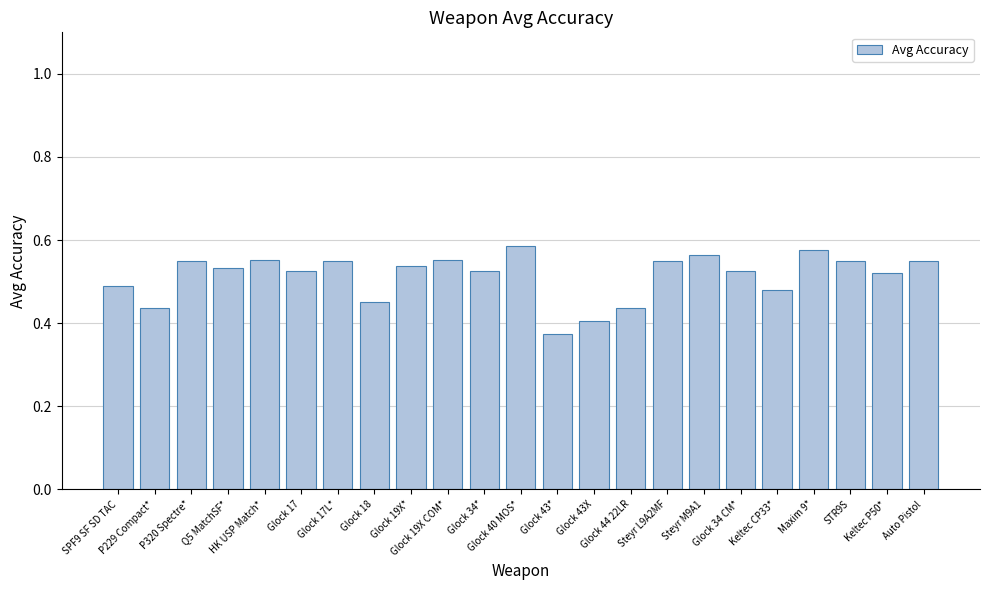

True or false: the data shows 0.8 at Glock 34*.

False